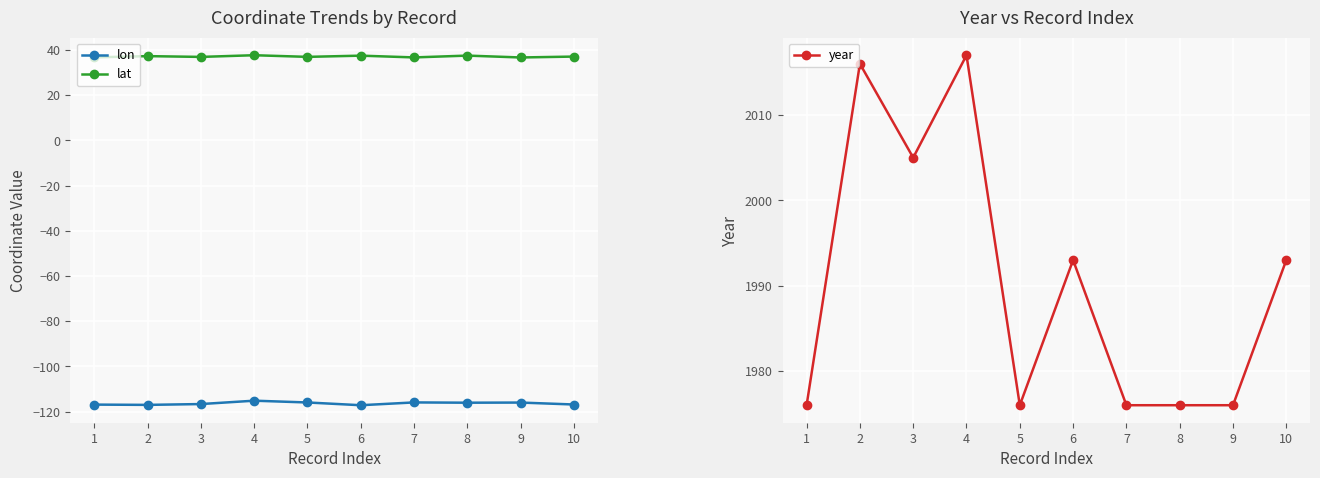

How many interior local peaks does the lon series have?

3